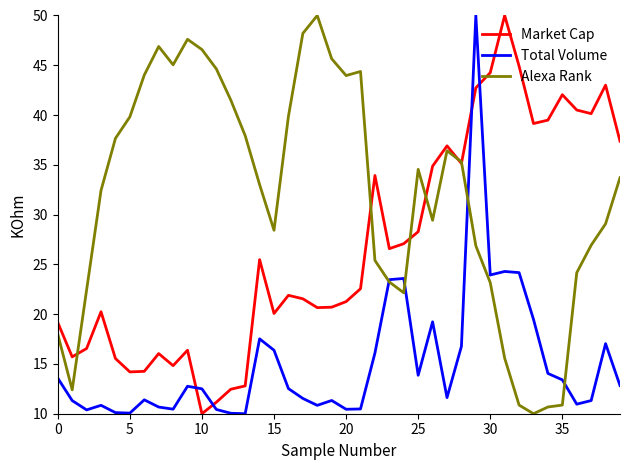

Which series has the largest total across all categories?

Alexa Rank